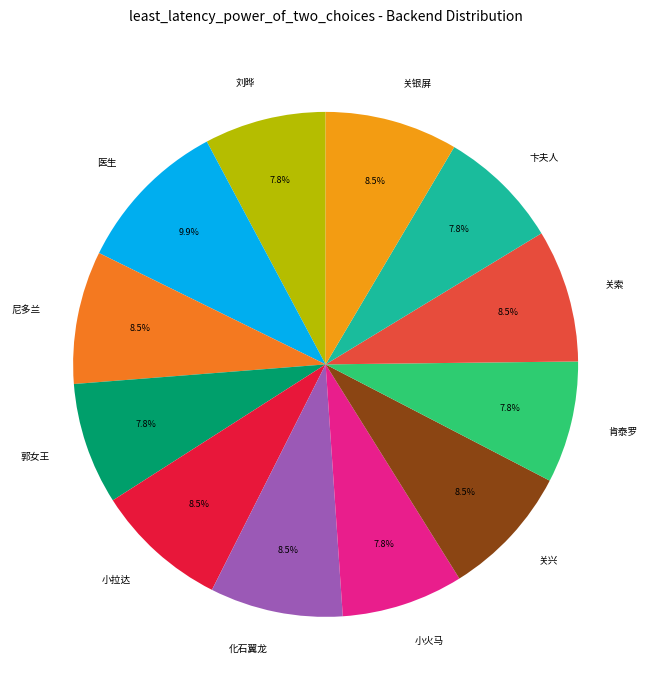

Does 关兴 account for over 50% of the chart?

No